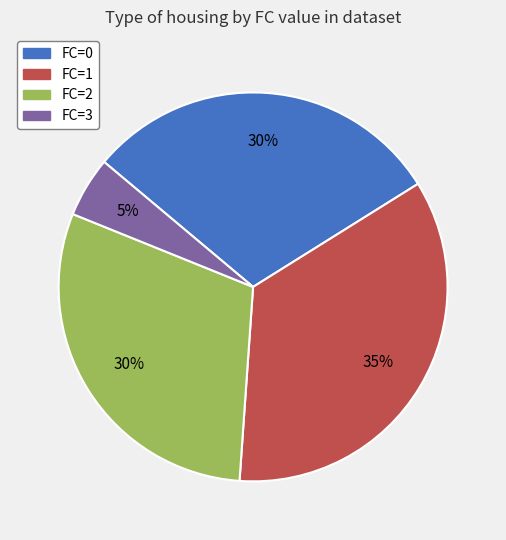

Between FC=2 and FC=1, which is larger?

FC=1